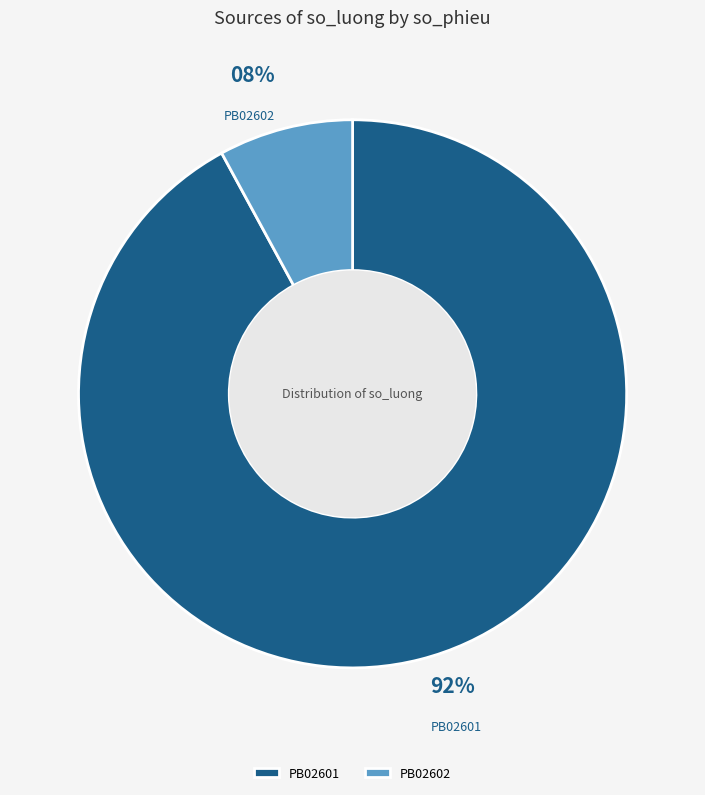

The PB02601 slice represents 92% of the pie. True or false?

True